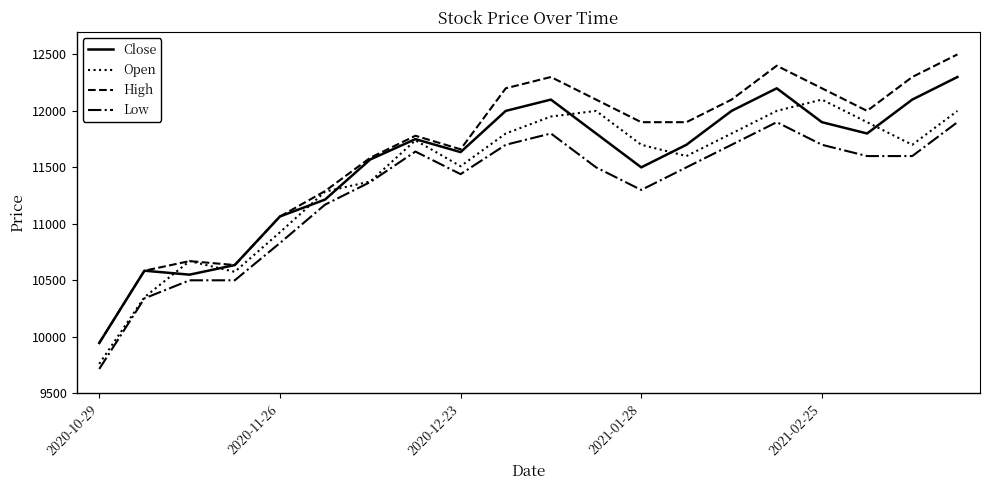

What is the average value of the Close series?

11518